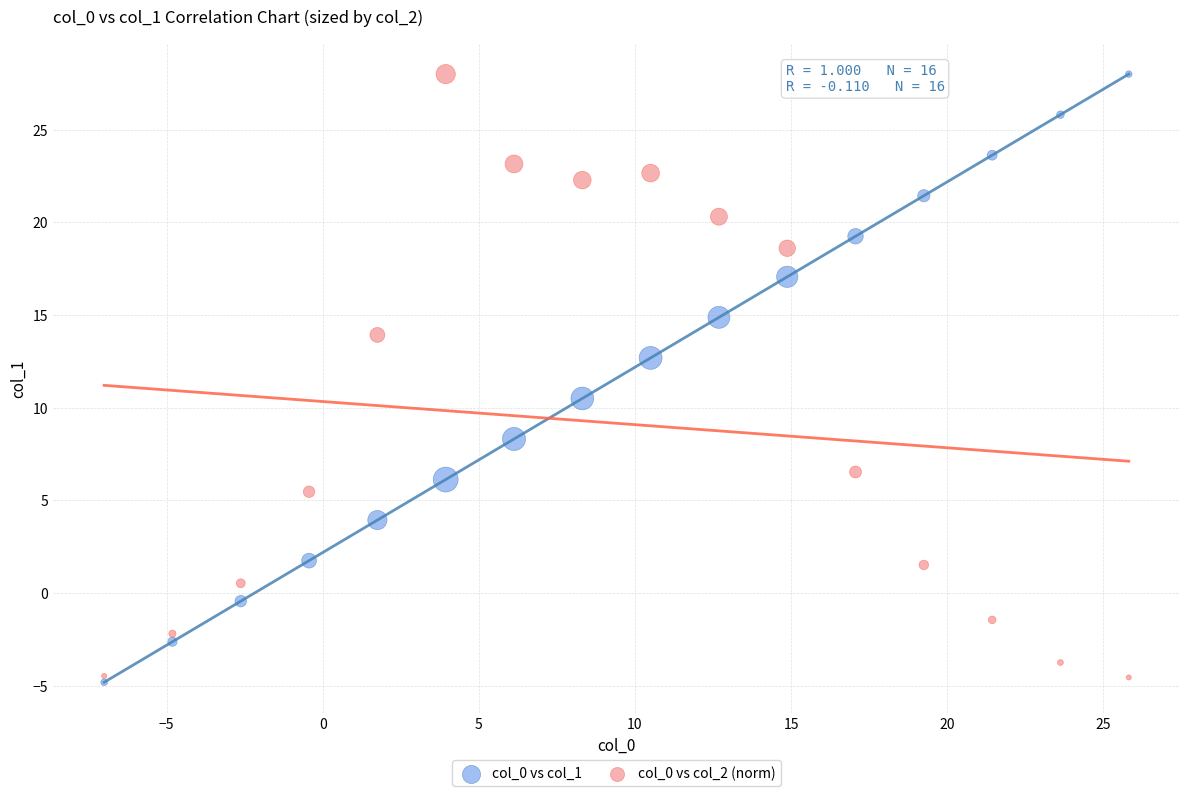

Across all series, what Y value is closest to 11?

10.5